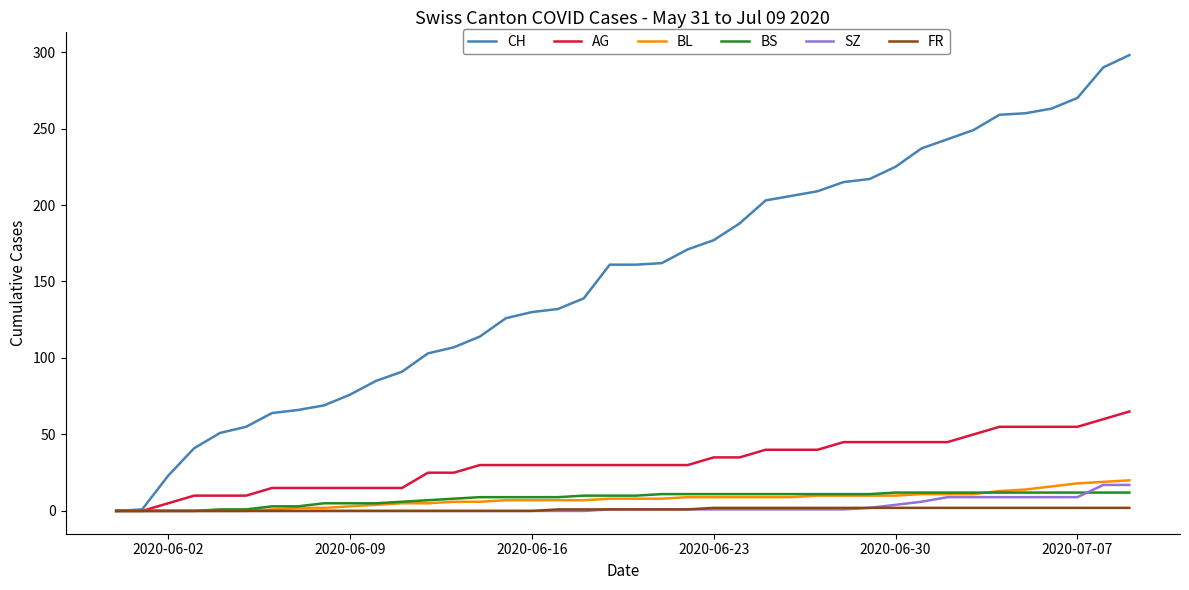

What is the maximum value for BL?

20